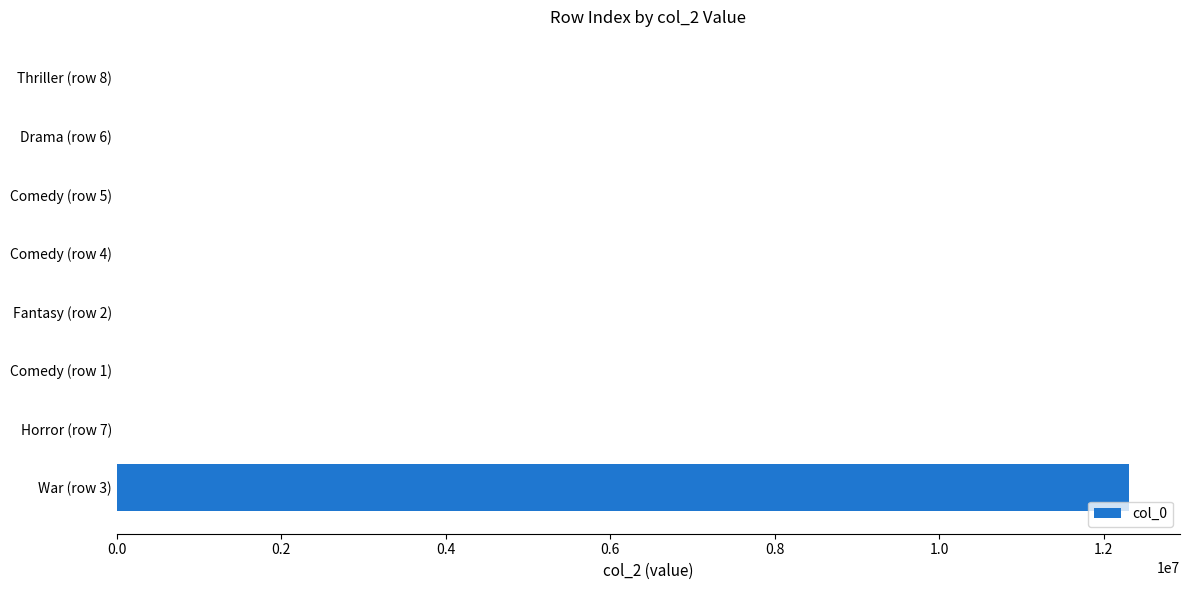

Which category has the highest value across all series?

War (row 3)